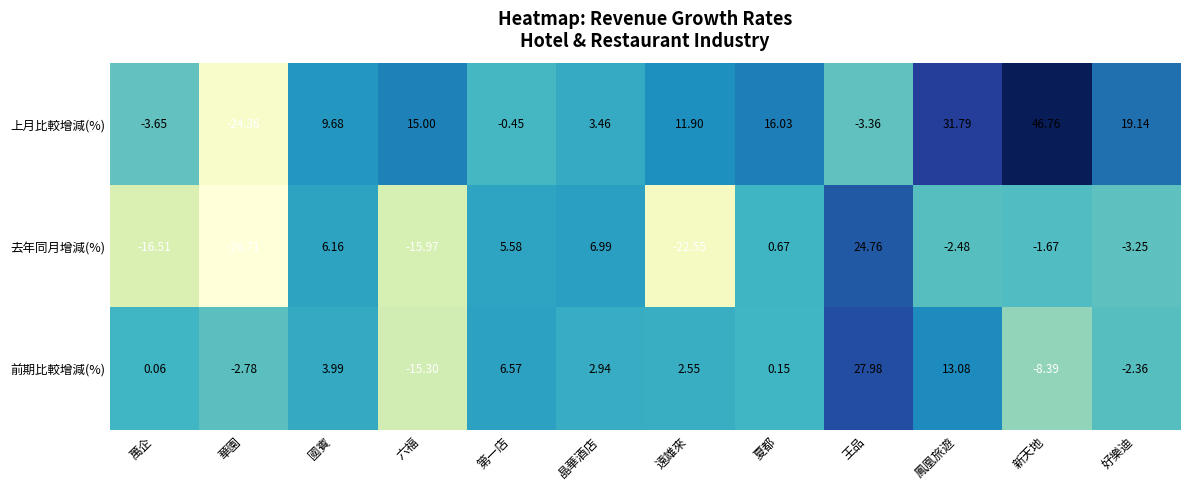

Where does the 上月比較增減(%) series first go above 11?

六福